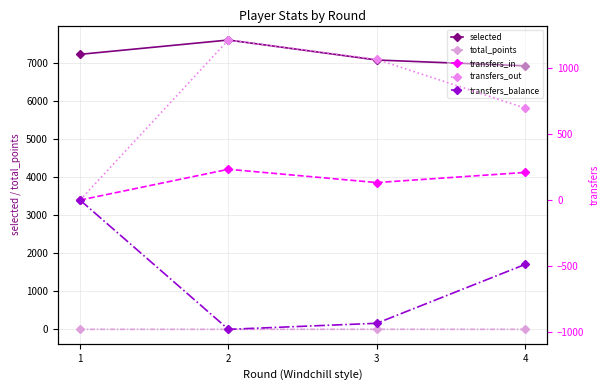

What is the difference between the highest and lowest values at 1?

7225